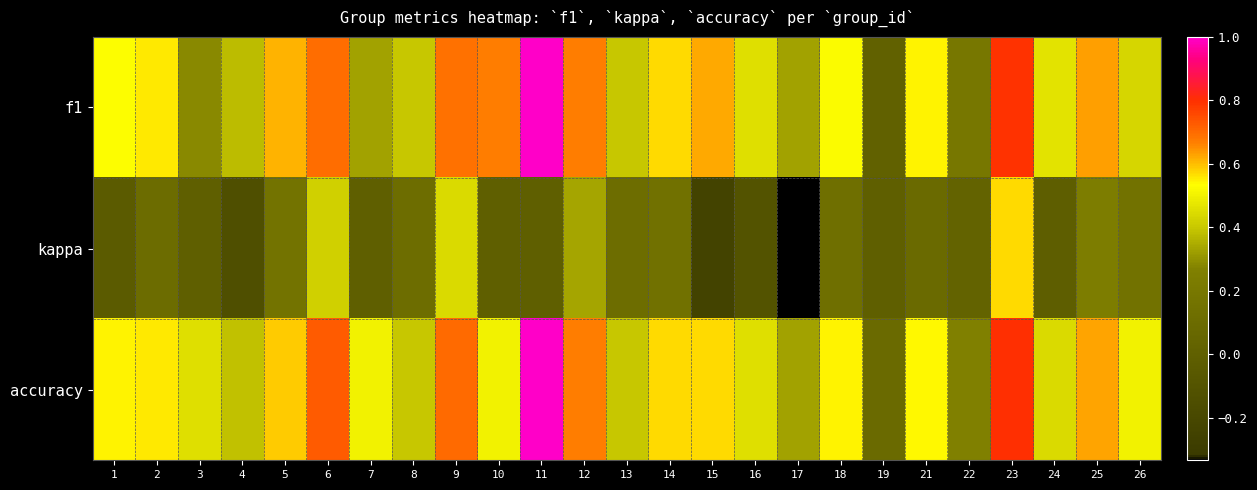

List the series in order of their peak value, lowest first.

kappa, f1, accuracy